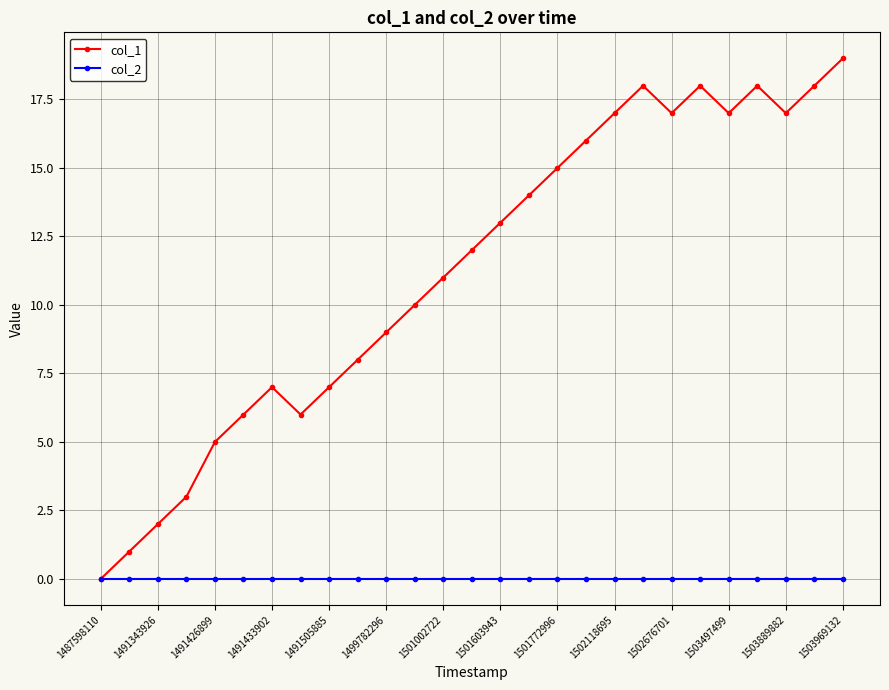

Which series has the widest spread of values?

col_1